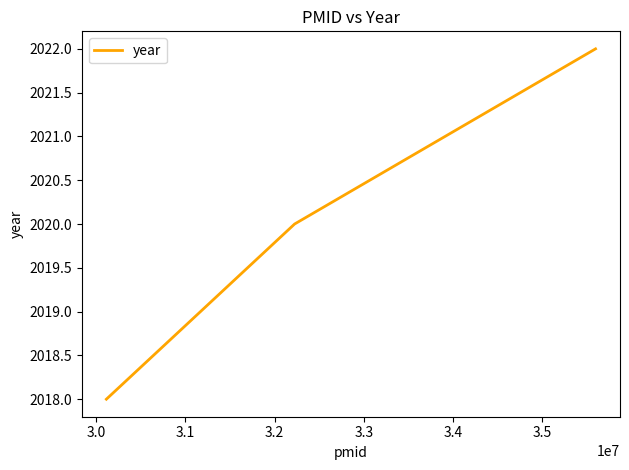

What is the sum of all values?

6060